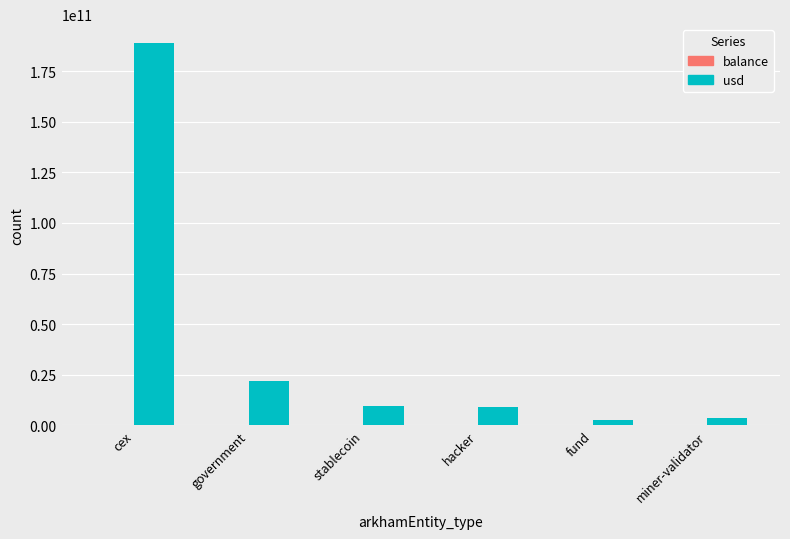

Which series has the largest total across all categories?

usd